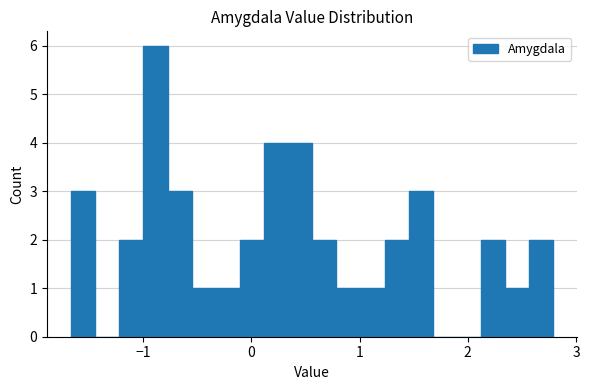

Read against the x-axis, roughly where is the centre of the tallest bar?

-0.9